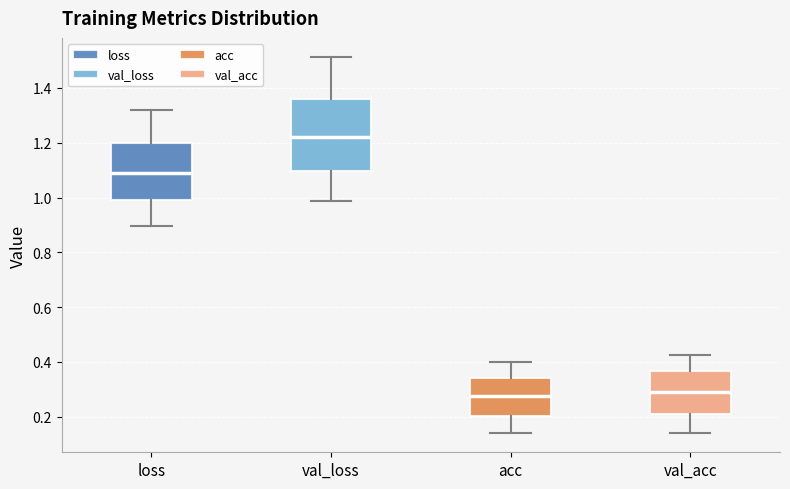

Reading left to right, transcribe this box plot: for each box, give where its median line is, the range the box spans, and where its two whiskers end, as read against the y-axis. The values are not printed on the chart, so give them approximately, as read against the axis.

loss: median 1.10, box 1.00 to 1.20, whiskers 0.90 to 1.32
val_loss: median 1.22, box 1.10 to 1.36, whiskers 0.98 to 1.52
acc: median 0.28, box 0.20 to 0.34, whiskers 0.14 to 0.40
val_acc: median 0.30, box 0.20 to 0.36, whiskers 0.14 to 0.42